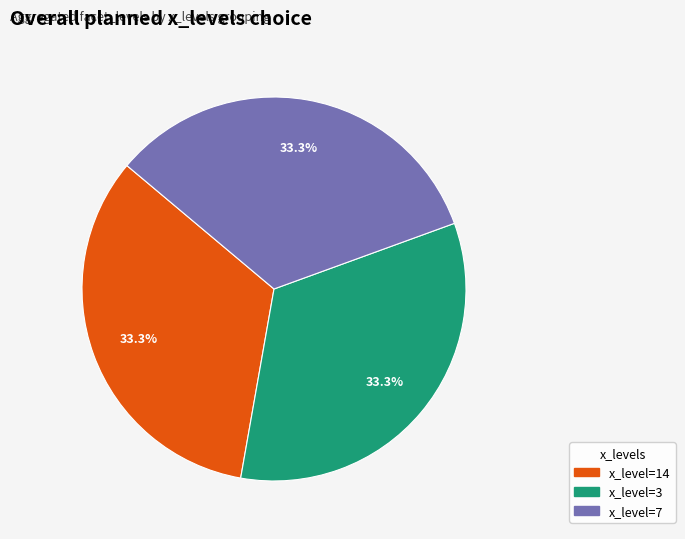

Is there any slice that represents more than half of the pie?

No